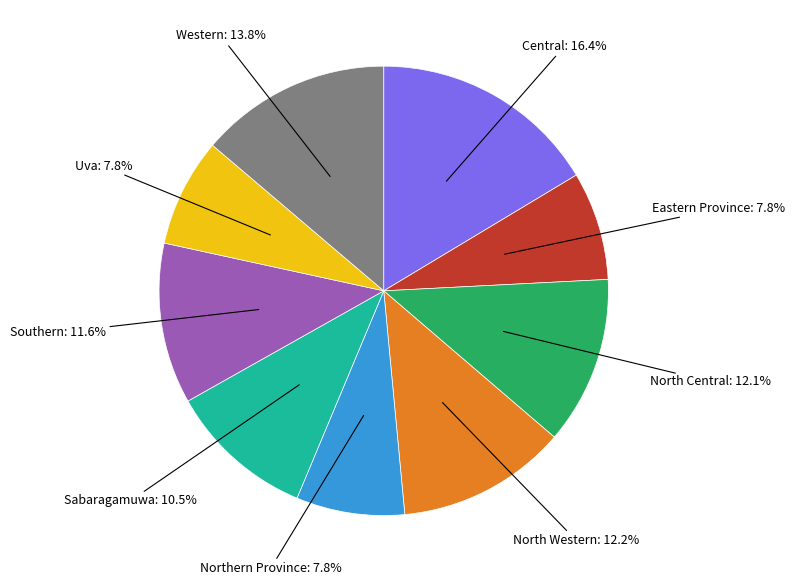

Is there any slice that represents more than half of the pie?

No